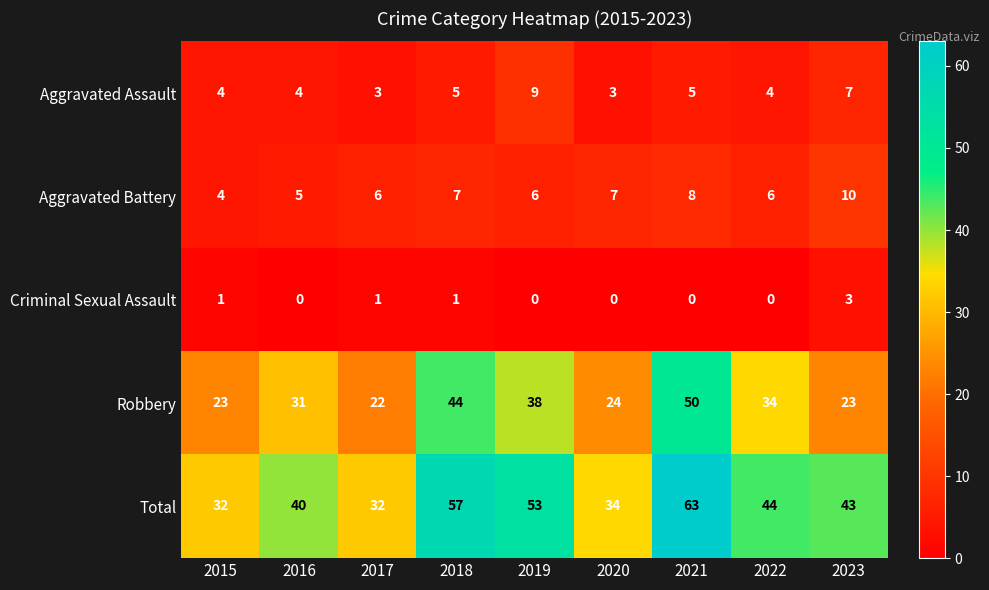

The value of Robbery at 2018 is 29. True or false?

False